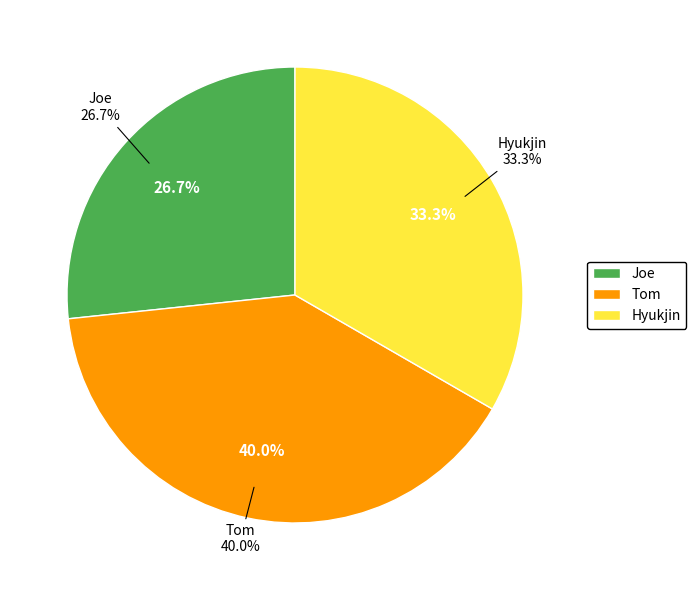

What is the ratio of the value at Tom to the value at Joe?

1.5